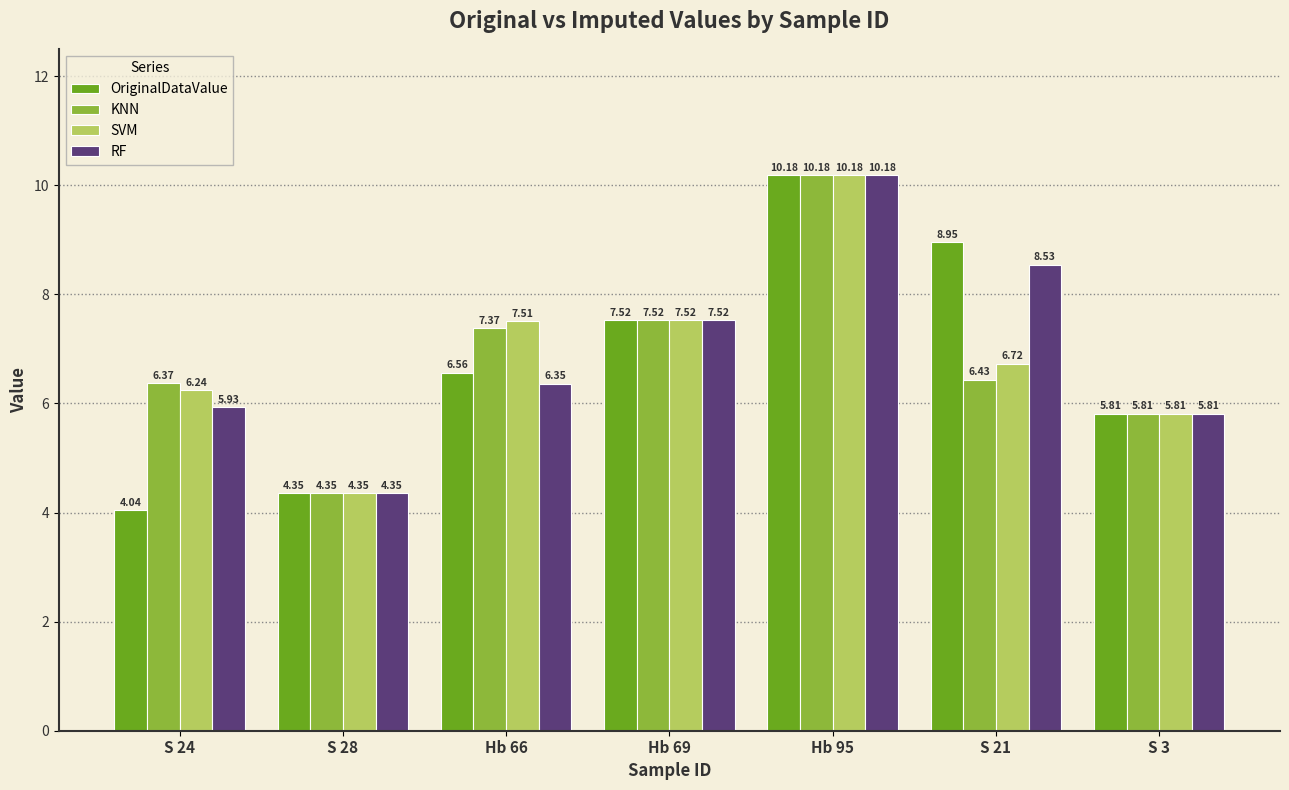

What is the value of the OriginalDataValue bar at the 5th from the left?

10.2